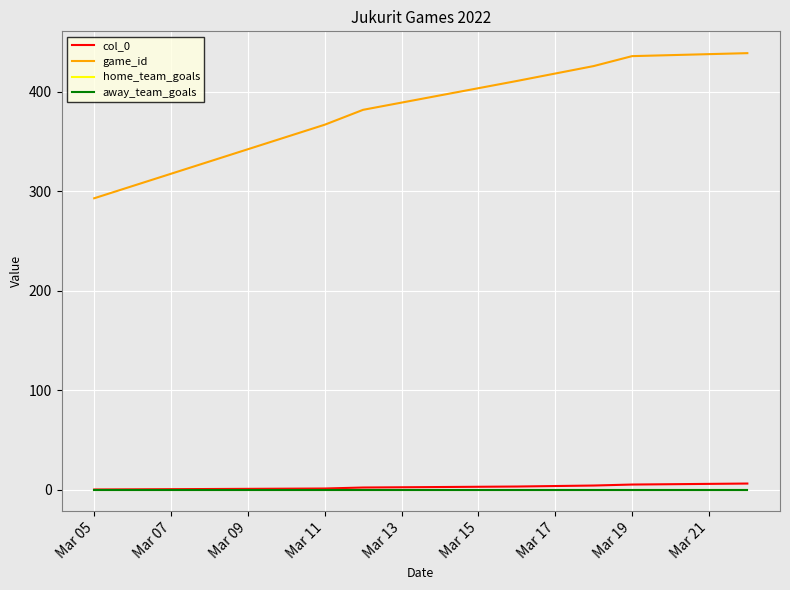

Does the chart display data point markers on the line(s)?

No